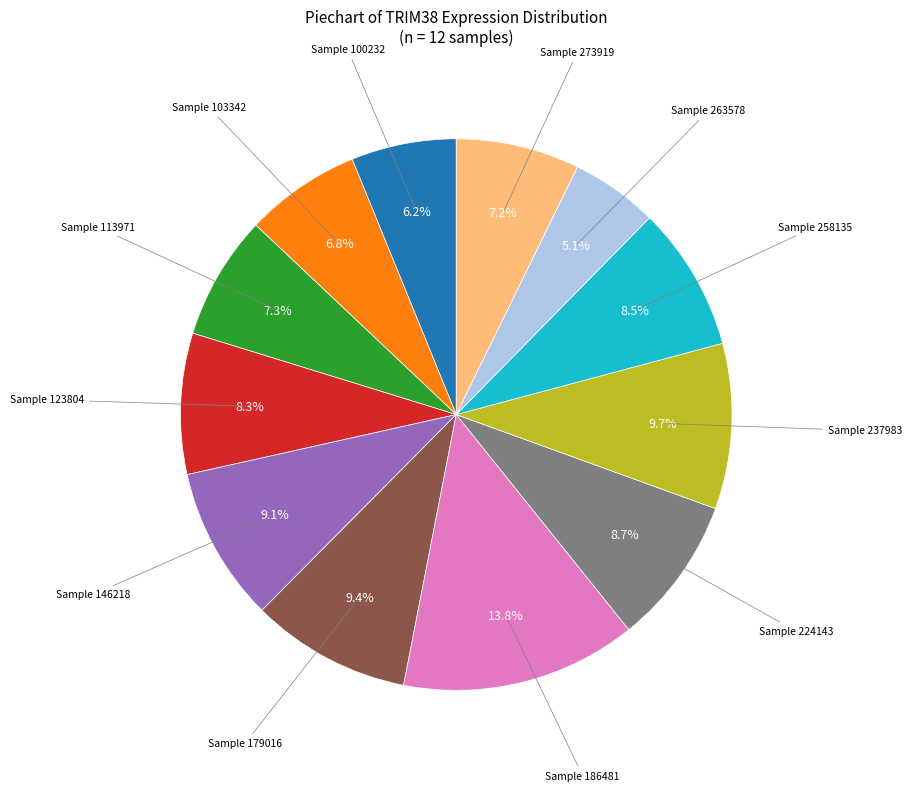

Does any single category account for the majority?

No